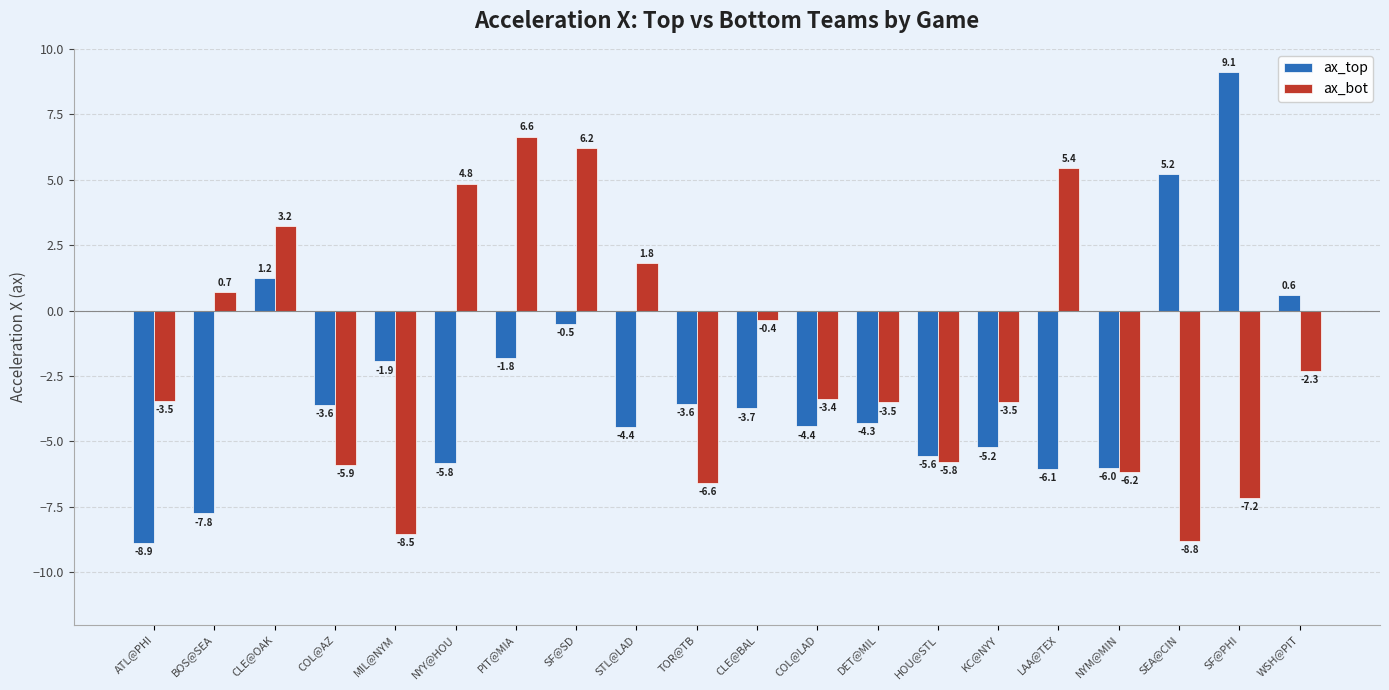

What is the total value across all series at LAA@TEX?

-0.6